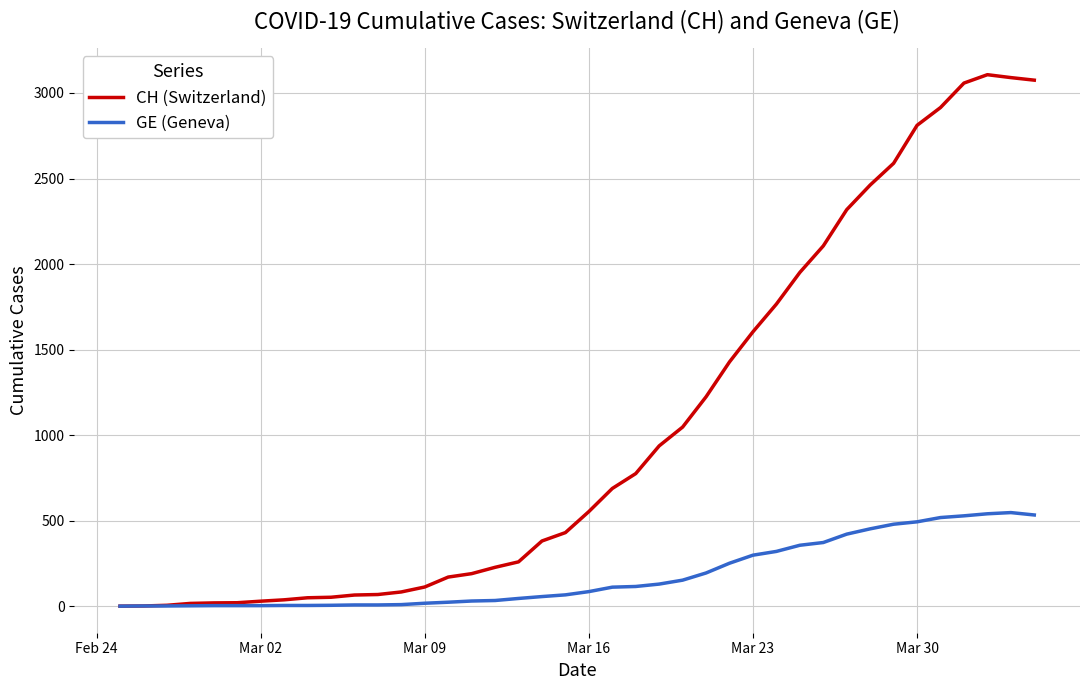

Rank the series by their average value, from lowest to highest.

GE (Geneva), CH (Switzerland)